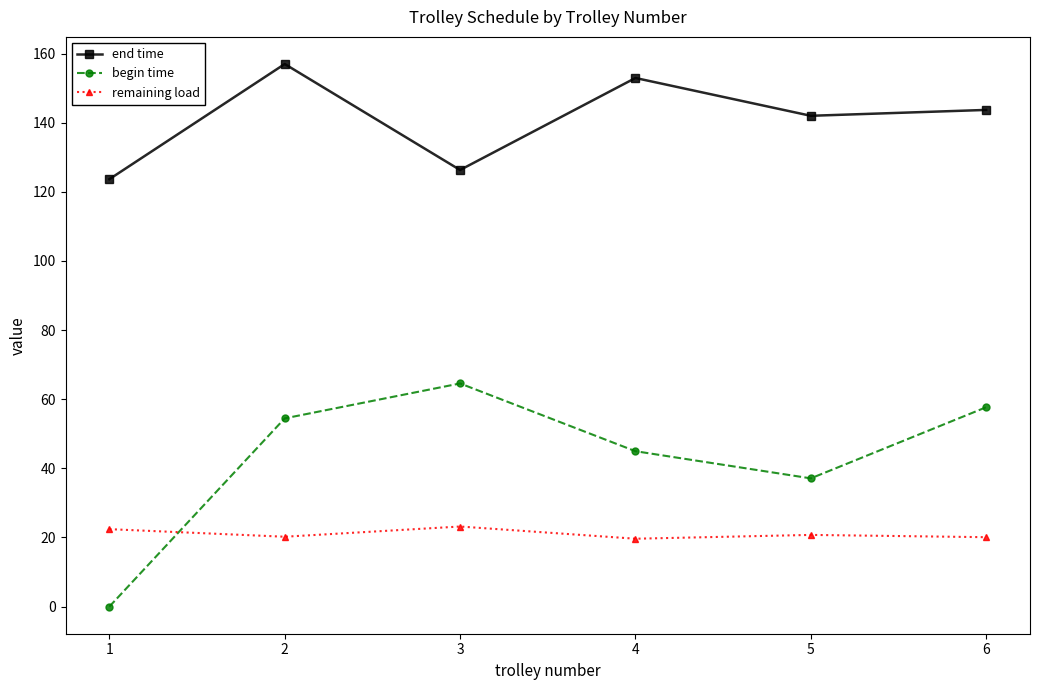

True or false: begin time has a value of 74.1 at 4.

False